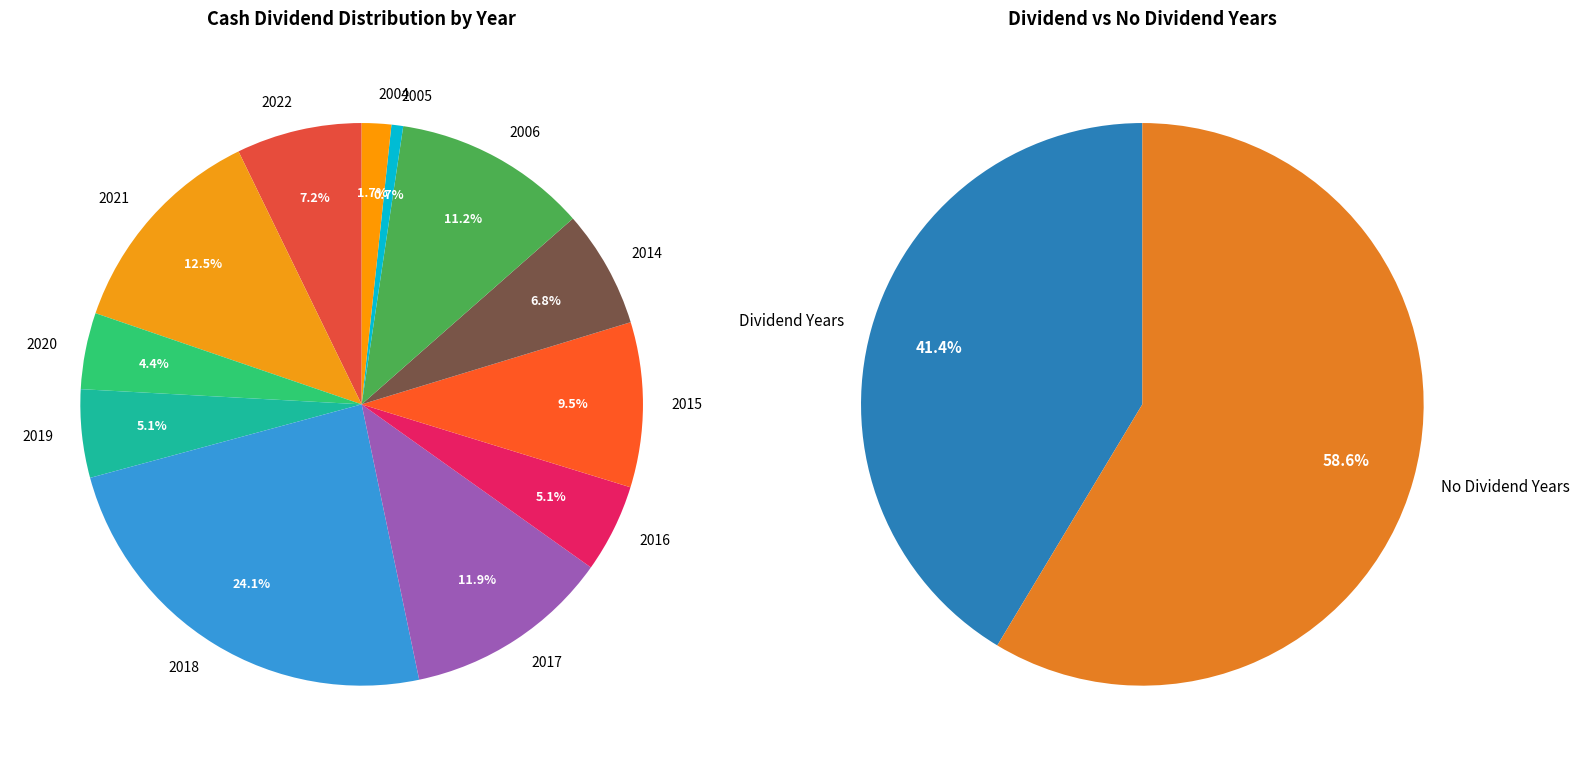

What is the ratio of the value at 2015 to the value at 2016?

1.9